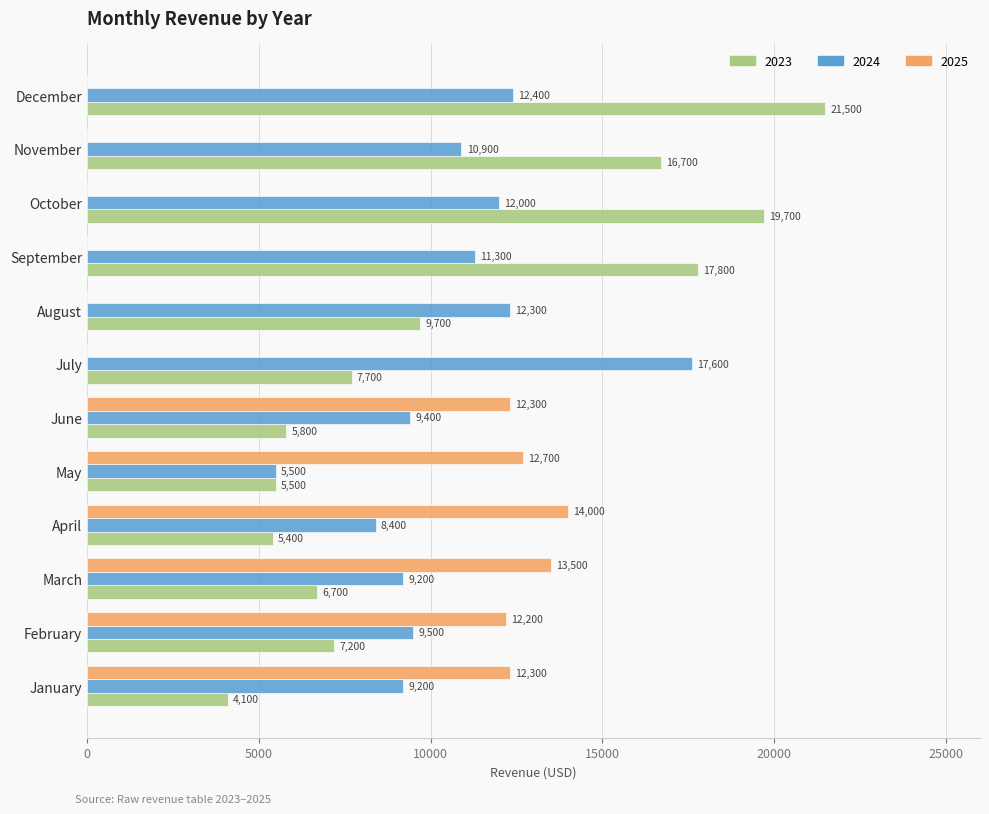

Which category has the highest value across all series?

December